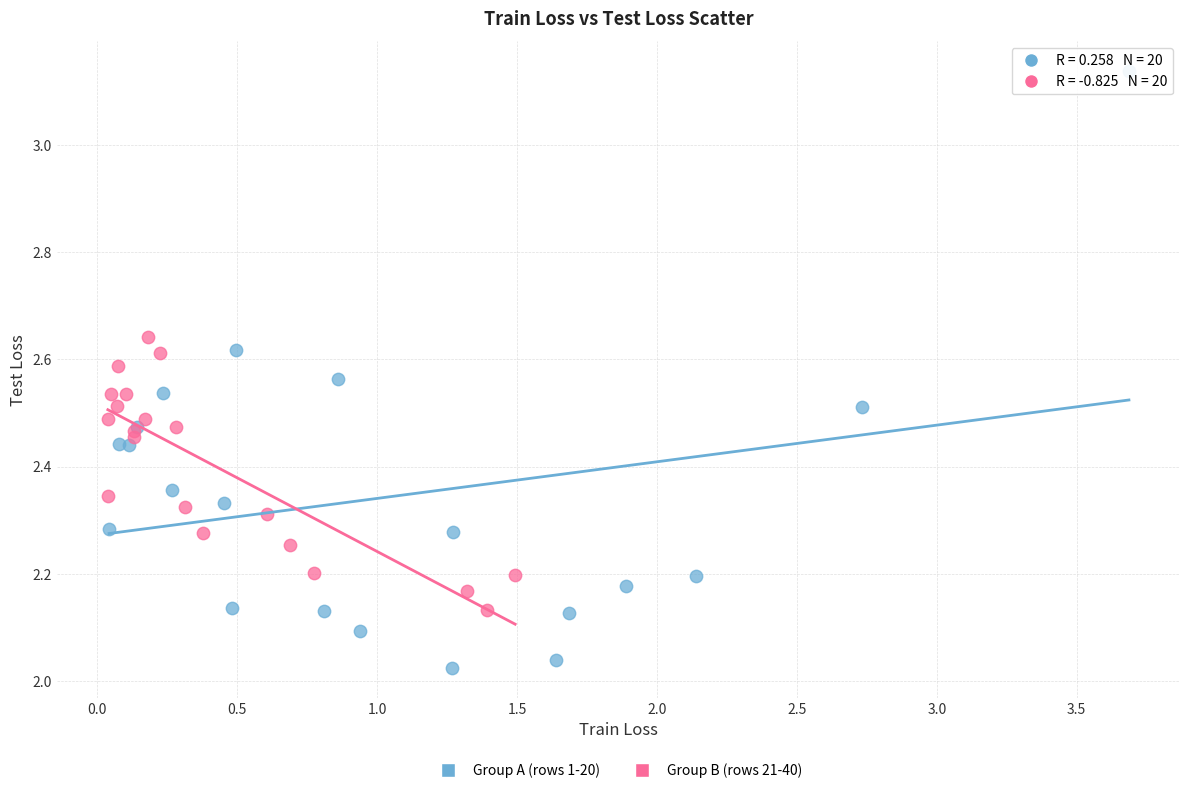

Which series has the widest spread of Y values?

Group A (rows 1-20)